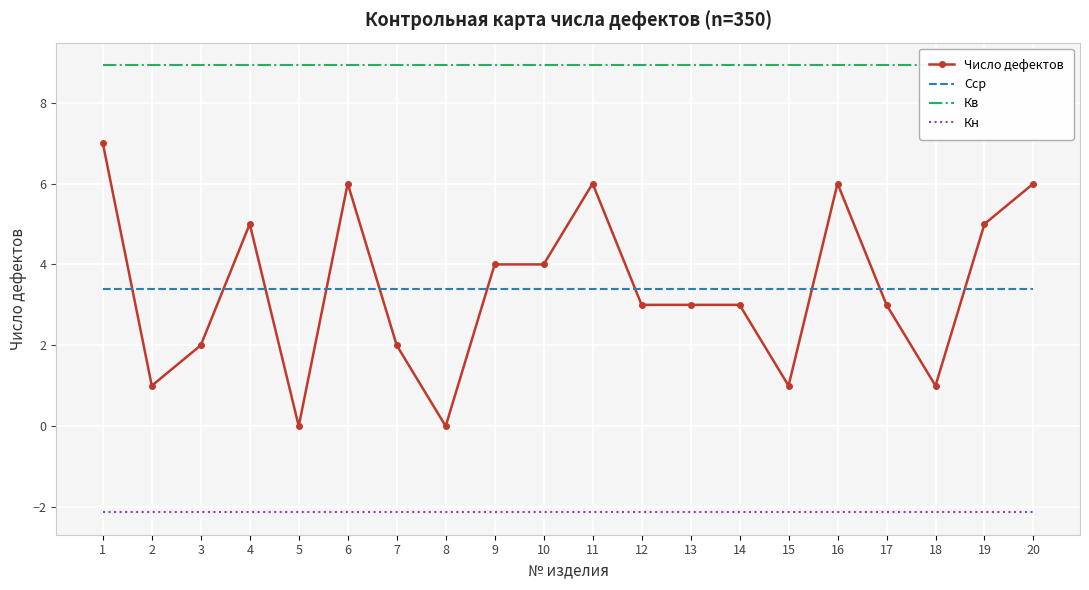

Reading left to right, extract all data points from this chart.

Число дефектов: 7.0	1.0	2.0	5.0	0.0	6.0	2.0	0.0	4.0	4.0	6.0	3.0	3.0	3.0	1.0	6.0	3.0	1.0	5.0	6.0
Сср: 3.4	3.4	3.4	3.4	3.4	3.4	3.4	3.4	3.4	3.4	3.4	3.4	3.4	3.4	3.4	3.4	3.4	3.4	3.4	3.4
Кв: 8.9	8.9	8.9	8.9	8.9	8.9	8.9	8.9	8.9	8.9	8.9	8.9	8.9	8.9	8.9	8.9	8.9	8.9	8.9	8.9
Кн: -2.1	-2.1	-2.1	-2.1	-2.1	-2.1	-2.1	-2.1	-2.1	-2.1	-2.1	-2.1	-2.1	-2.1	-2.1	-2.1	-2.1	-2.1	-2.1	-2.1